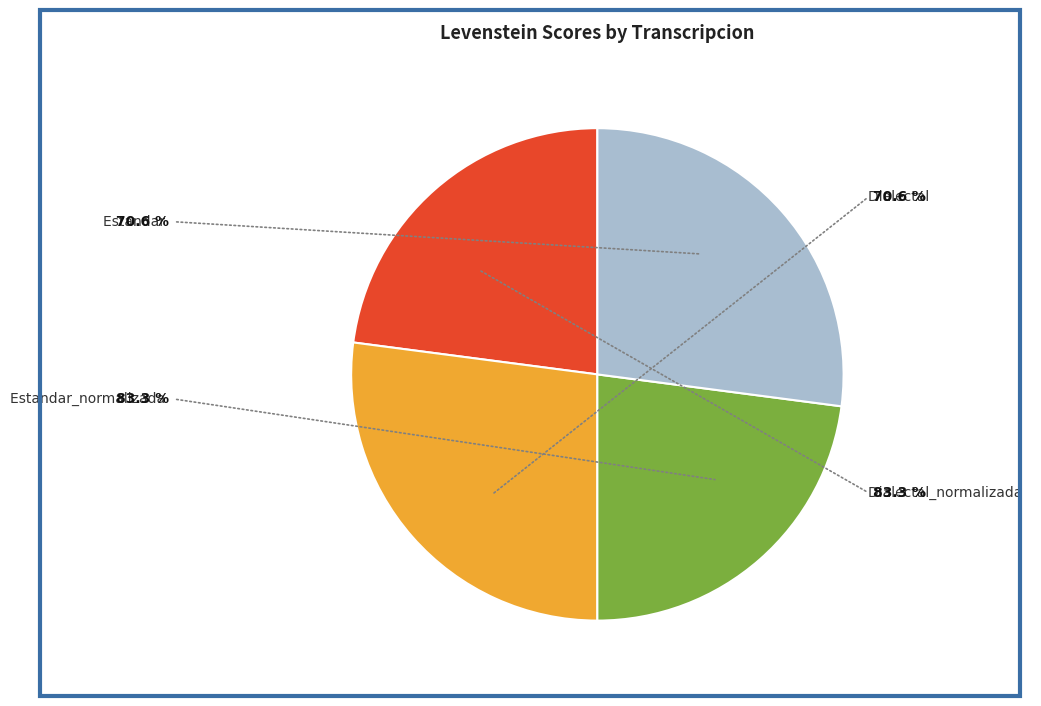

Which category has the smallest portion of the pie?

Estandar